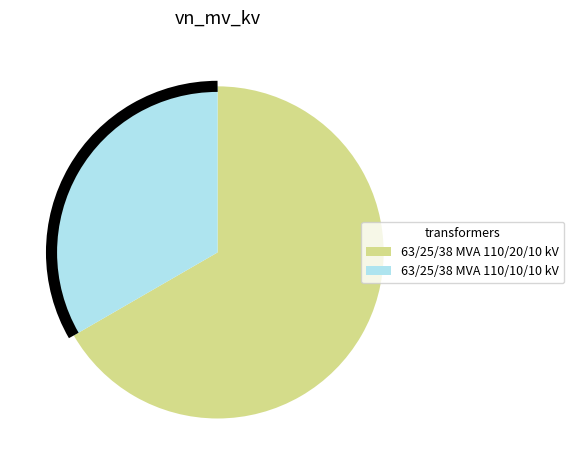

Rank the categories by value from highest to lowest.

63/25/38 MVA 110/20/10 kV, 63/25/38 MVA 110/10/10 kV